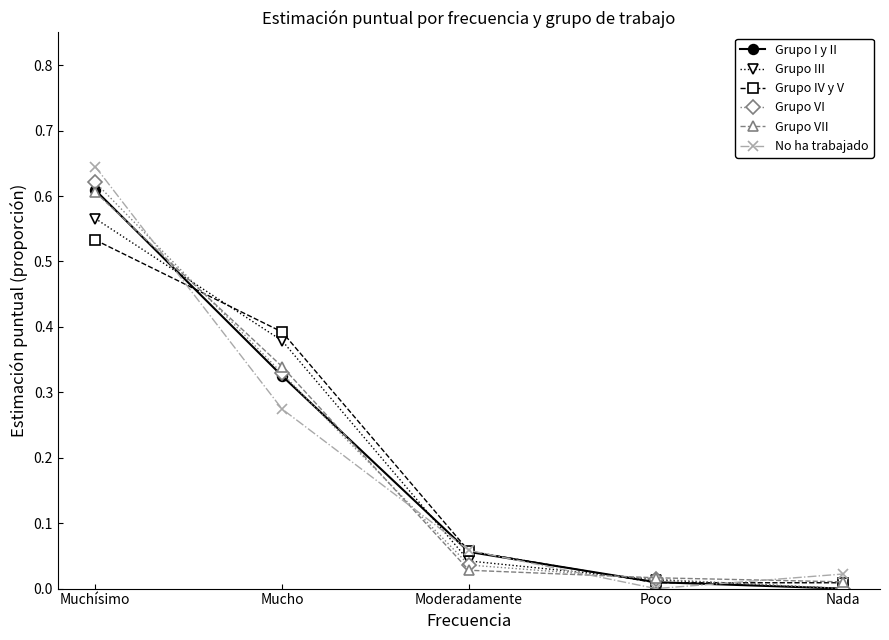

Which series has the largest range (max minus min)?

No ha trabajado